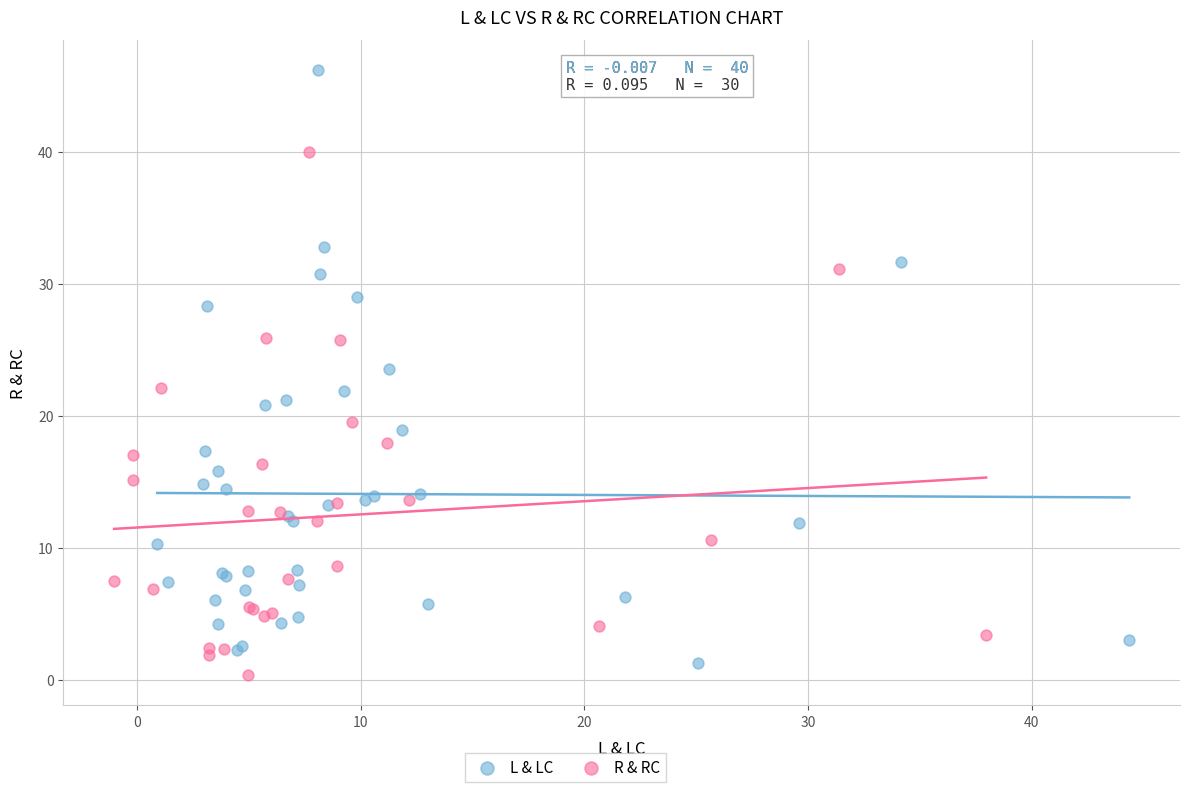

Which series has the largest Y range (max minus min)?

L & LC